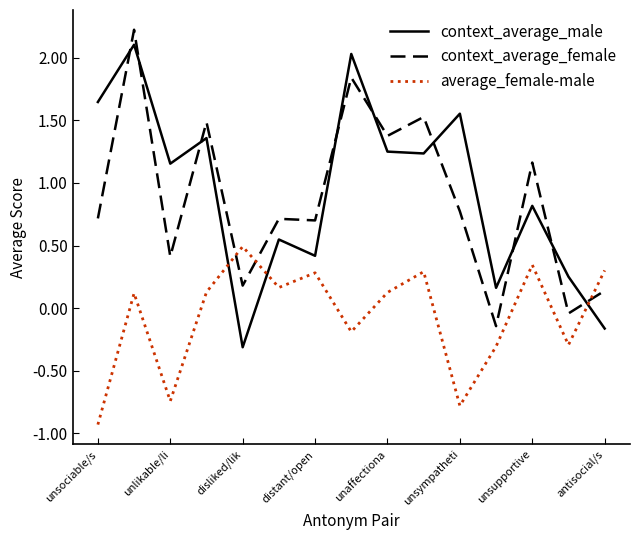

True or false: context_average_male and context_average_female cross at least once.

True